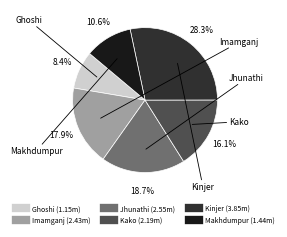

Does Imamganj account for over 50% of the chart?

No